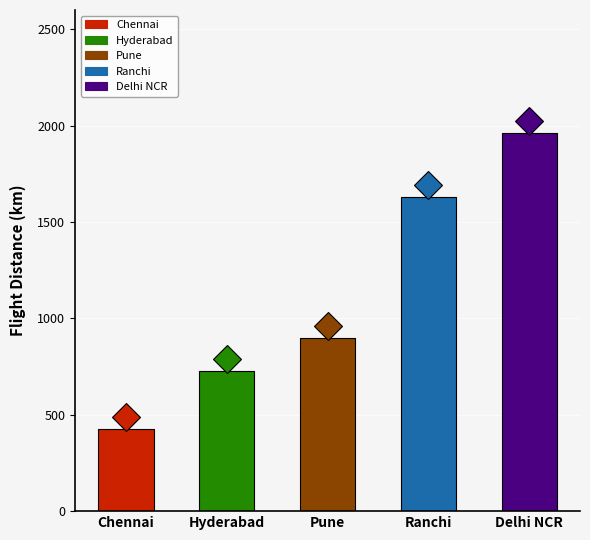

The value at Delhi NCR is 3470.0. True or false?

False